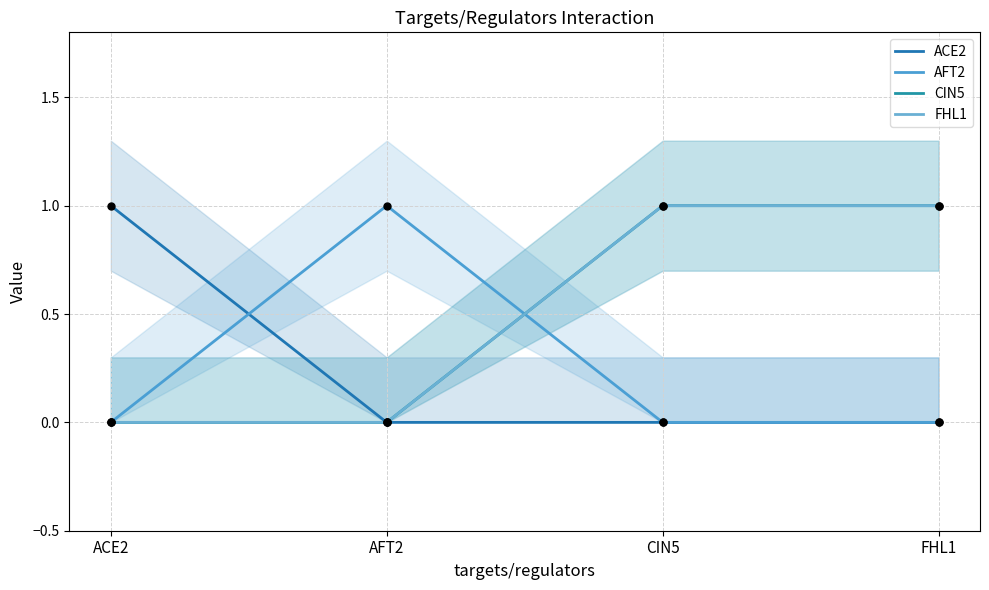

Which series reaches the maximum Y coordinate?

ACE2